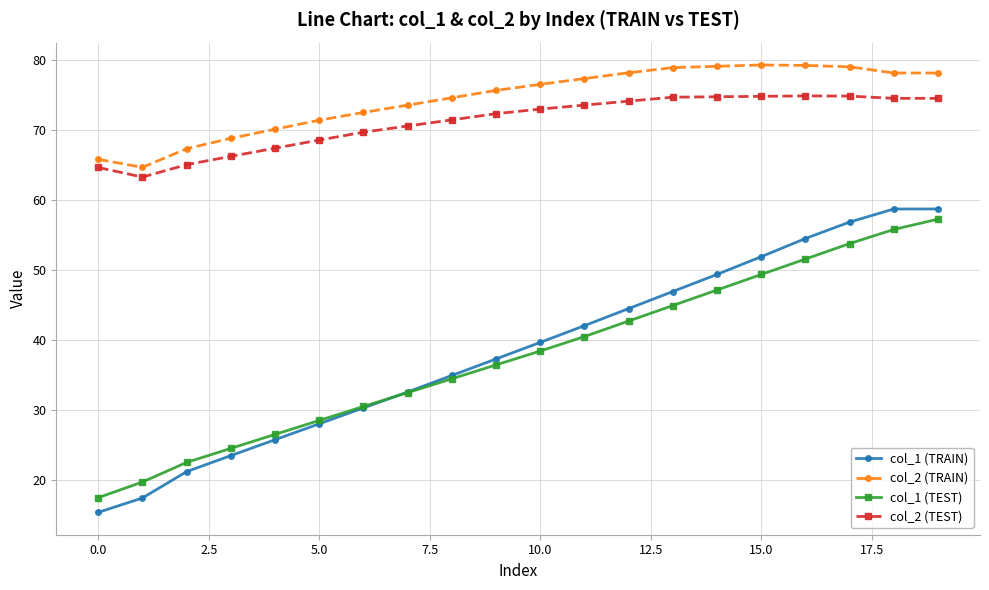

Which series has the largest range (max minus min)?

col_1 (TRAIN)